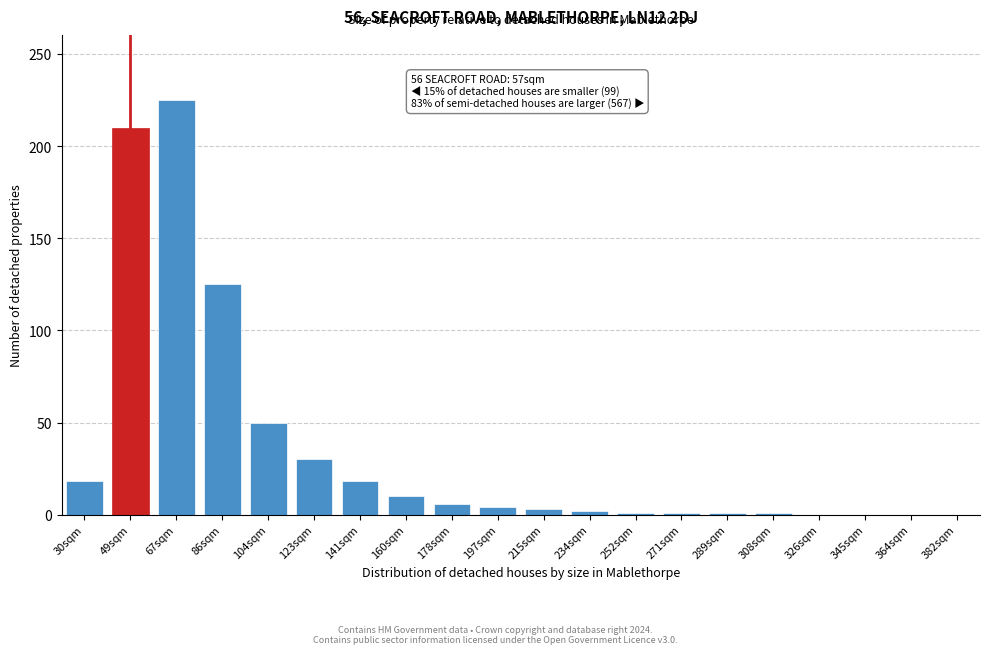

At which label is the value closest to 112?

86sqm